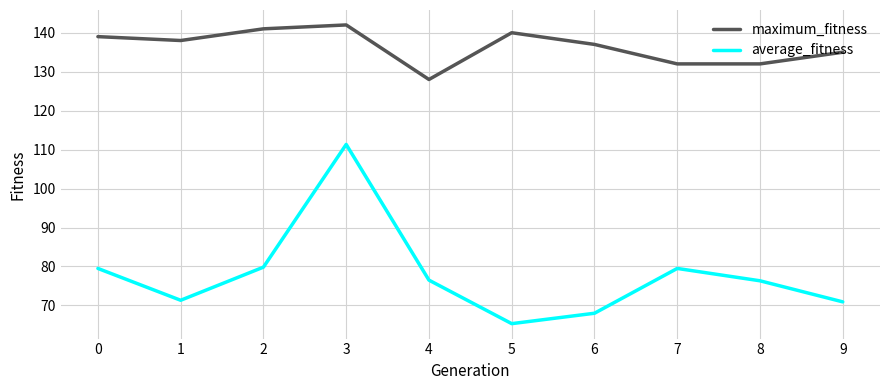

What value does the average_fitness series have at 8?

76.3